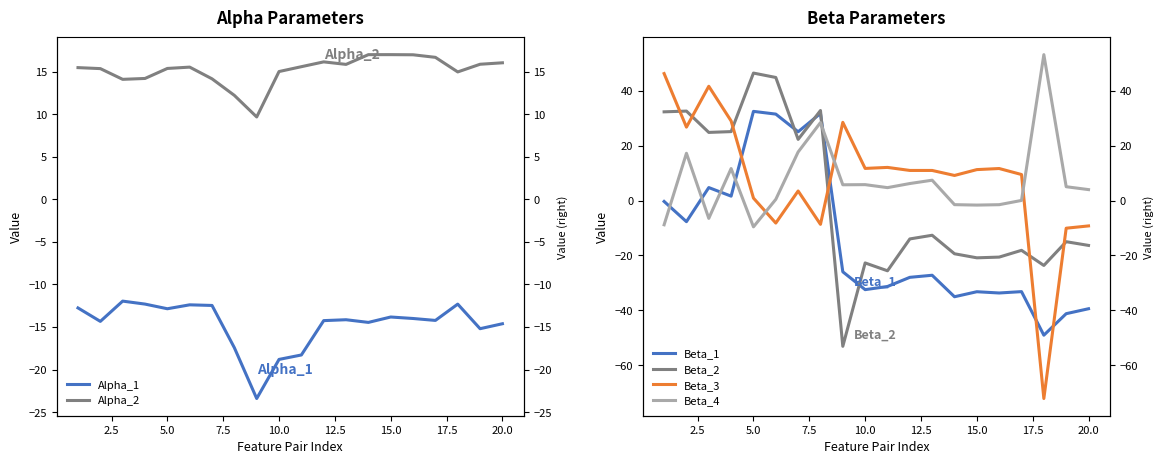

Which series has the largest total across all categories?

Alpha_2